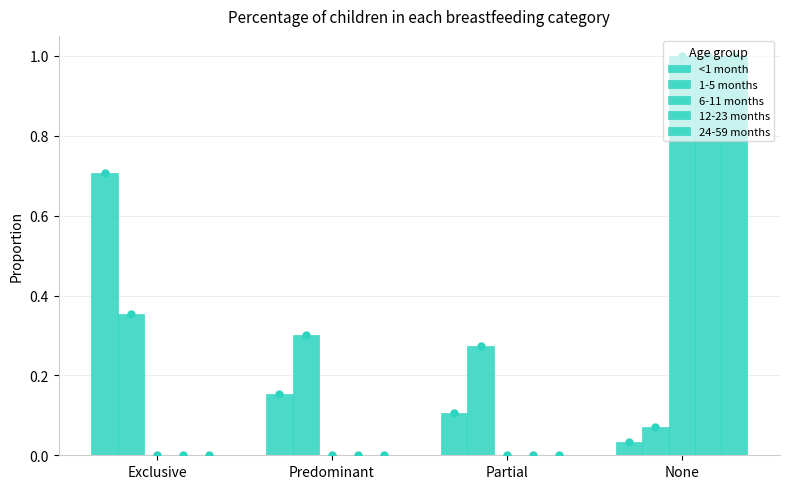

Reading left to right, extract all data points from this chart.

<1 month: Exclusive=0.7	Predominant=0.2	Partial=0.1	None=0.0
1-5 months: Exclusive=0.4	Predominant=0.3	Partial=0.3	None=0.1
6-11 months: Exclusive=0.0	Predominant=0.0	Partial=0.0	None=1.0
12-23 months: Exclusive=0.0	Predominant=0.0	Partial=0.0	None=1.0
24-59 months: Exclusive=0.0	Predominant=0.0	Partial=0.0	None=1.0